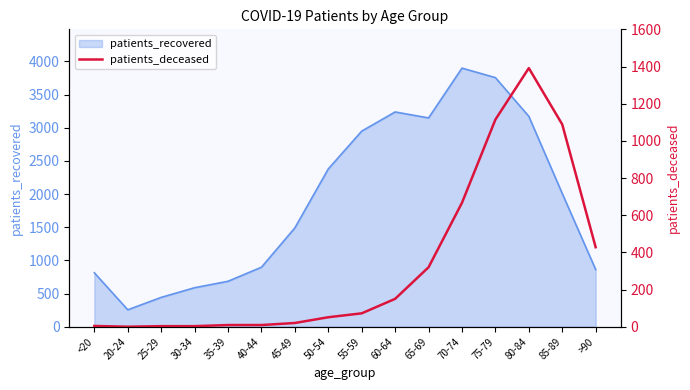

Which label corresponds to the smallest value in the chart?

20-24